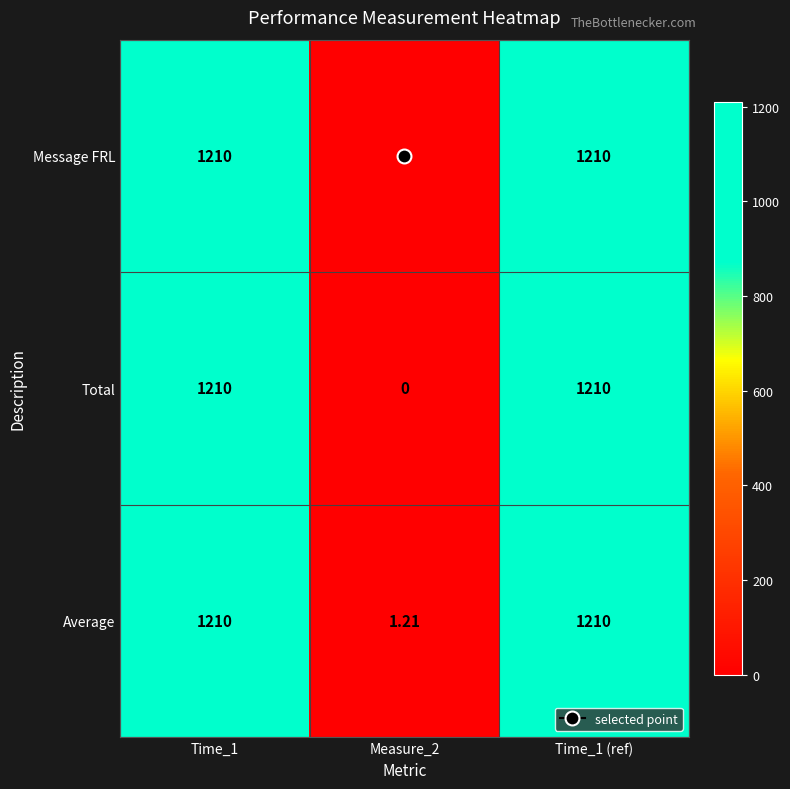

Which series has the largest total across all categories?

Average